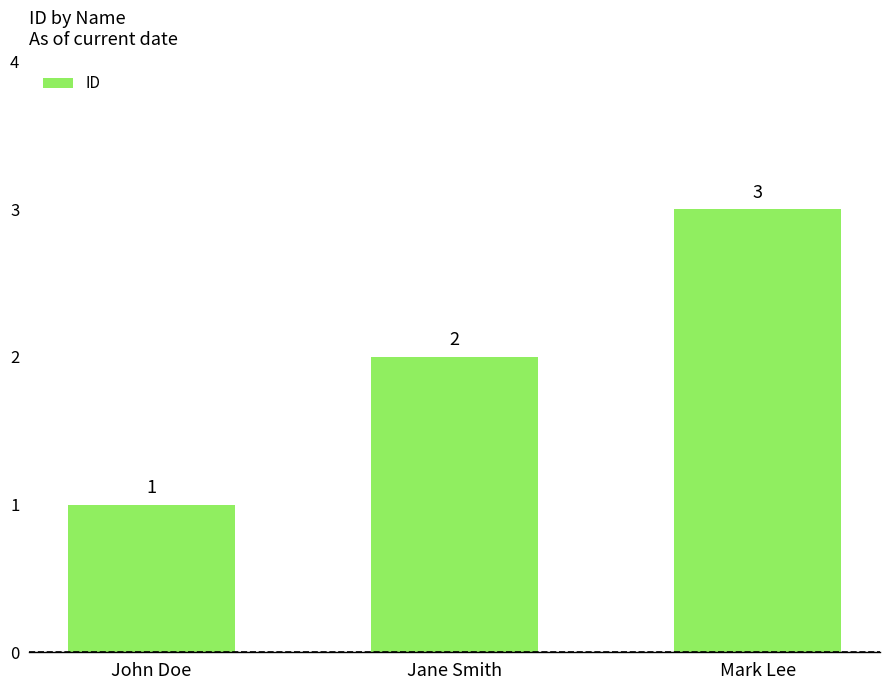

What is the sum of the values at Mark Lee and John Doe?

4